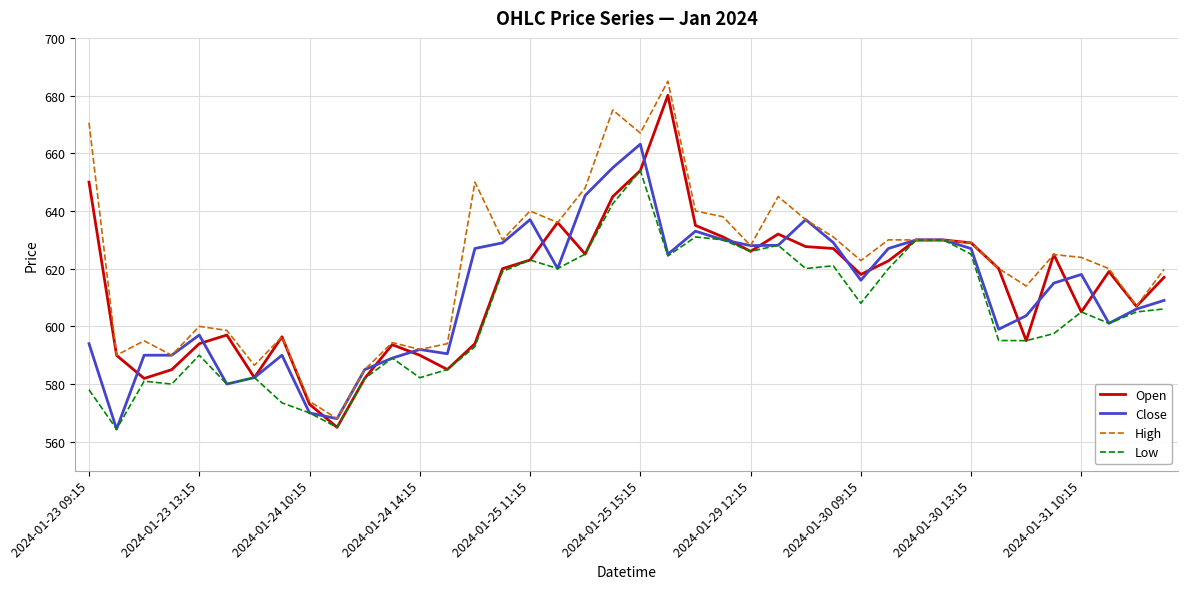

What is the greatest value displayed?

685.0